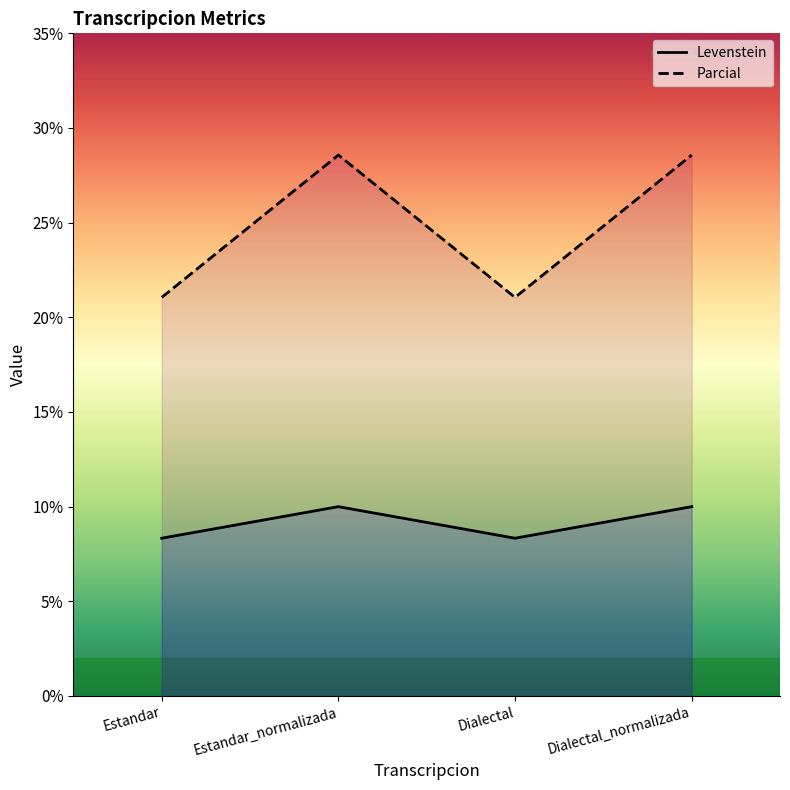

At which category is the sum across all series the highest?

Estandar_normalizada